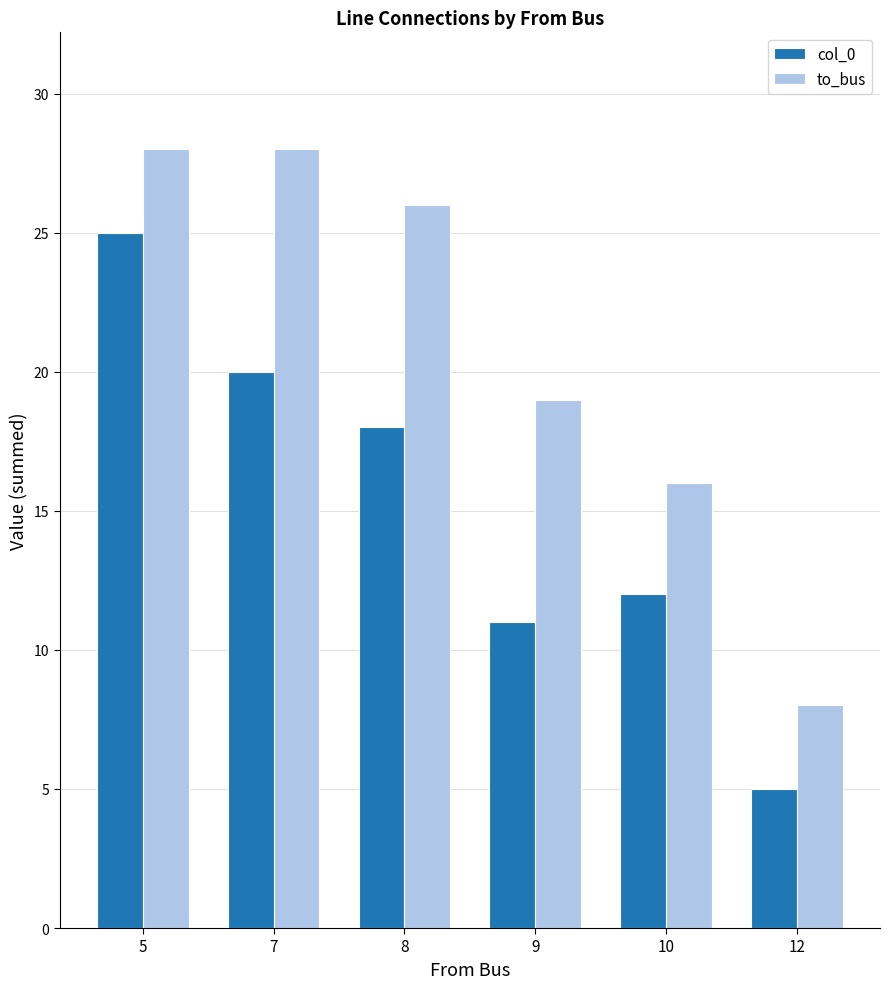

How many data points in to_bus are less than 26?

3